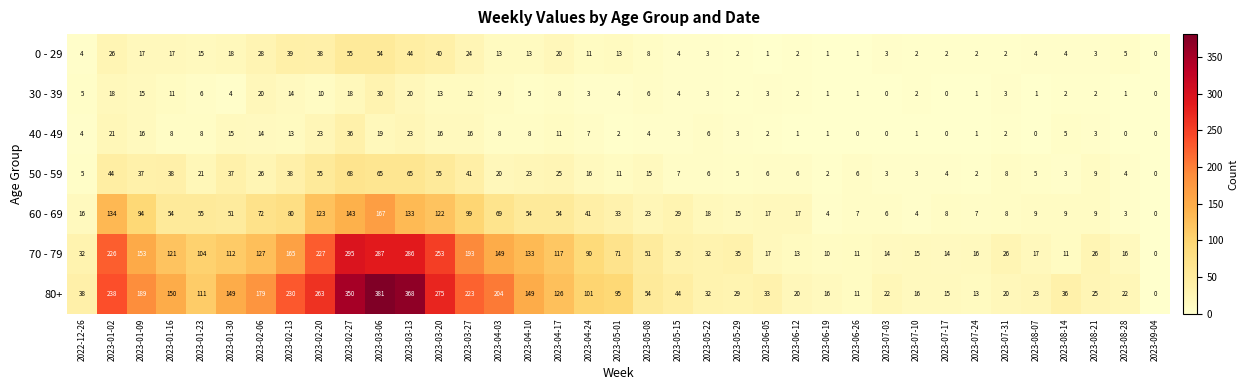

Which label corresponds to the largest value in the chart?

2023-03-06